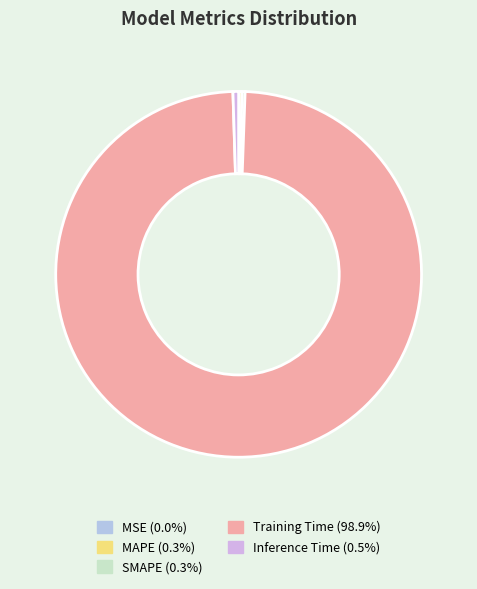

Rank the categories by value from highest to lowest.

Training Time, Inference Time, MAPE, SMAPE, MSE